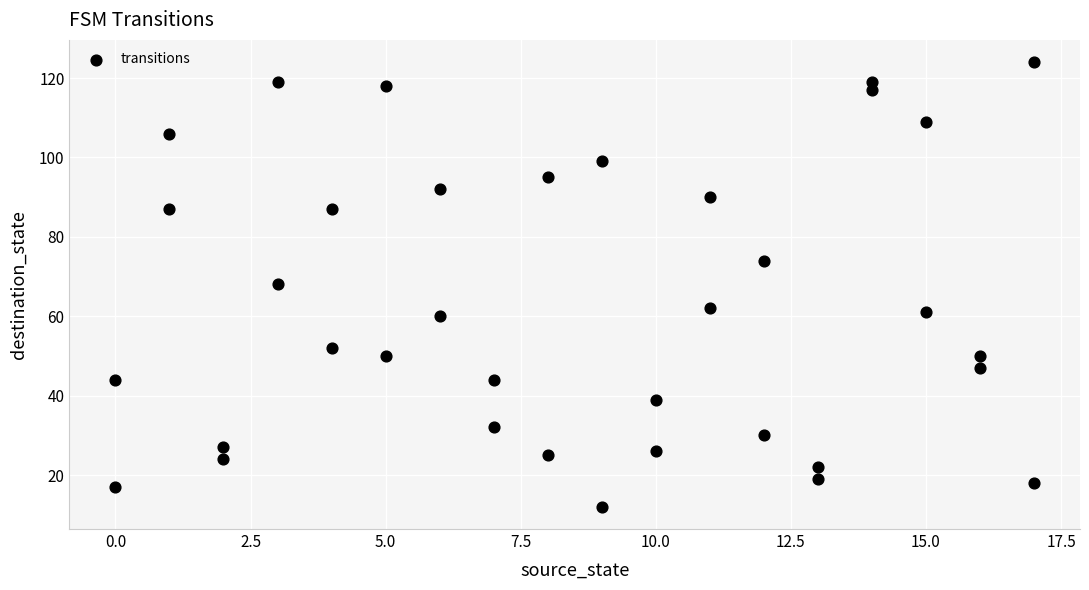

What is the range of Y values (max minus min)?

112